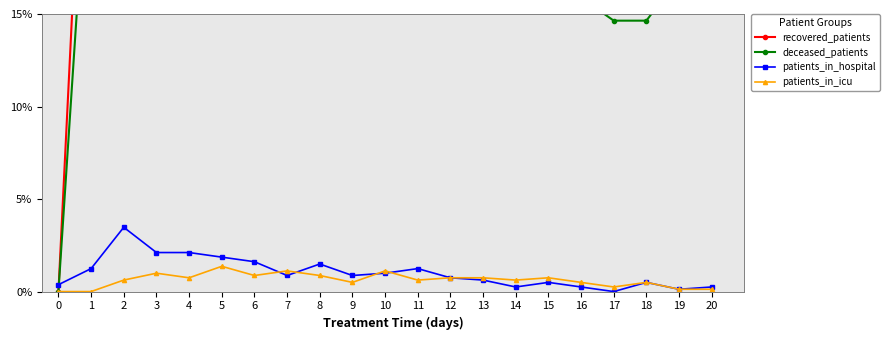

Does the chart have visible grid lines?

No